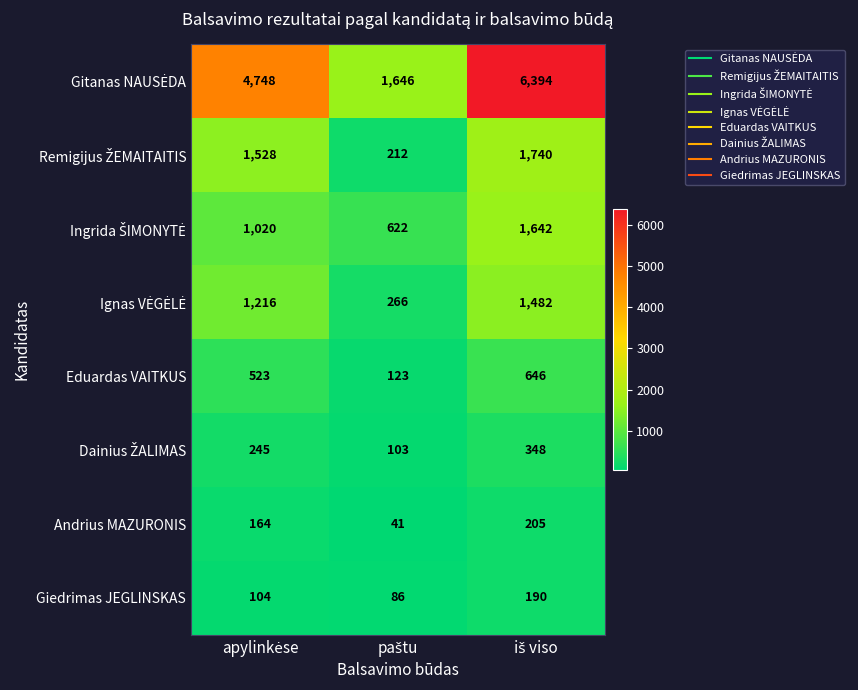

Count the Giedrimas JEGLINSKAS values in the range 86 to 190.

3